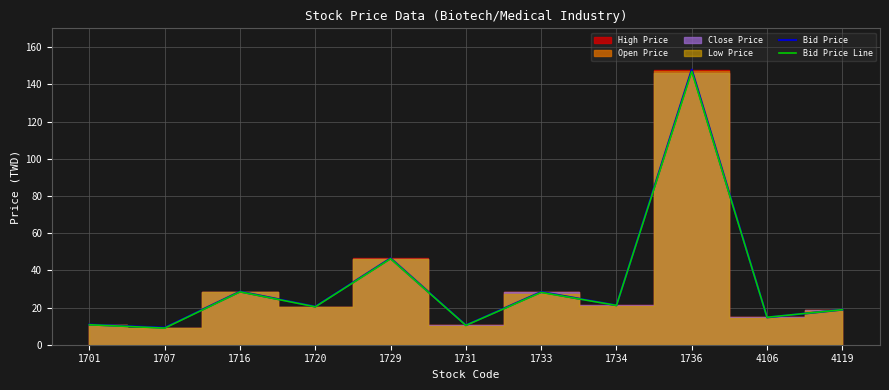

At which label is Bid Price Line closest to 77?

1729